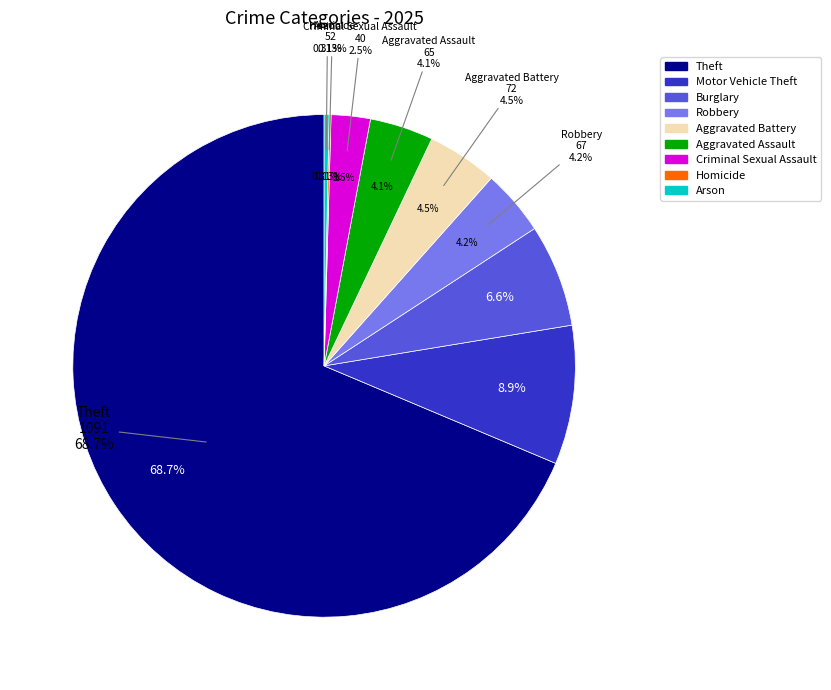

To the nearest percent, what is the average slice percentage?

11%